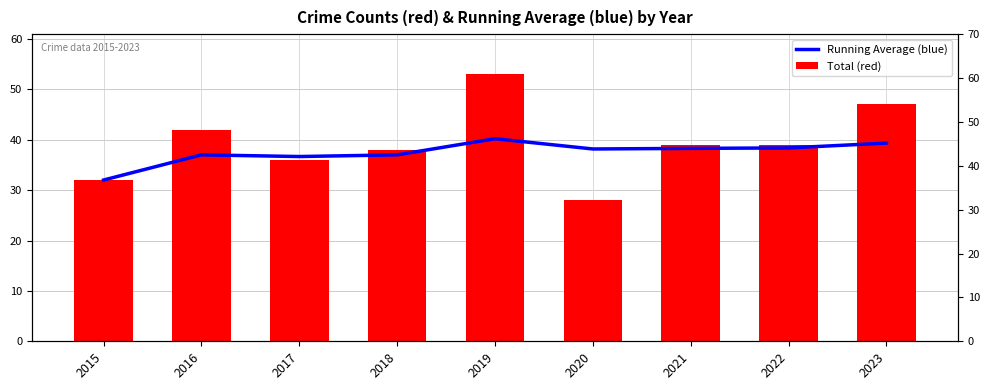

At which label is Running Average (blue) closest to 36?

2017